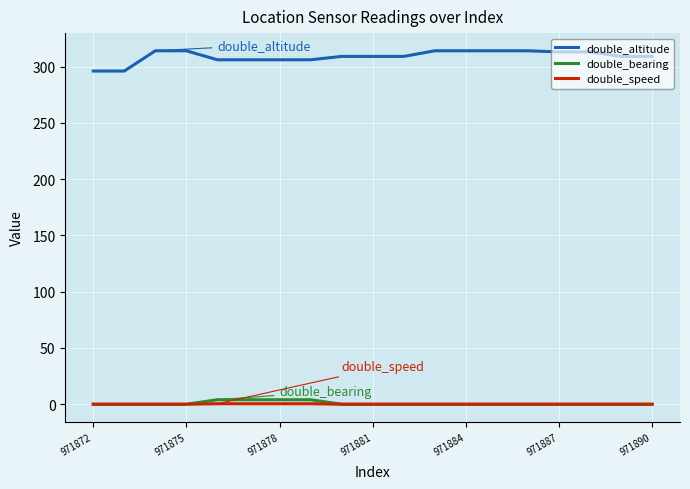

Does the chart display data point markers on the line(s)?

No